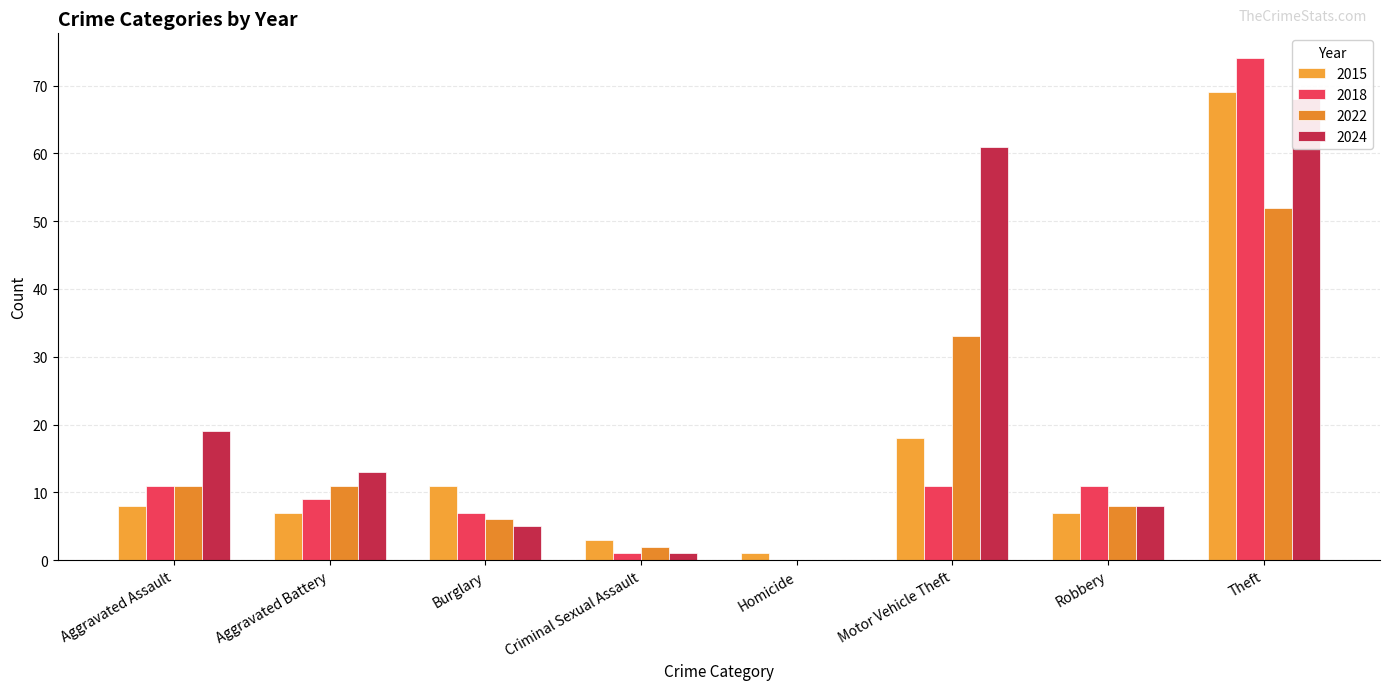

Which series has the largest range (max minus min)?

2018